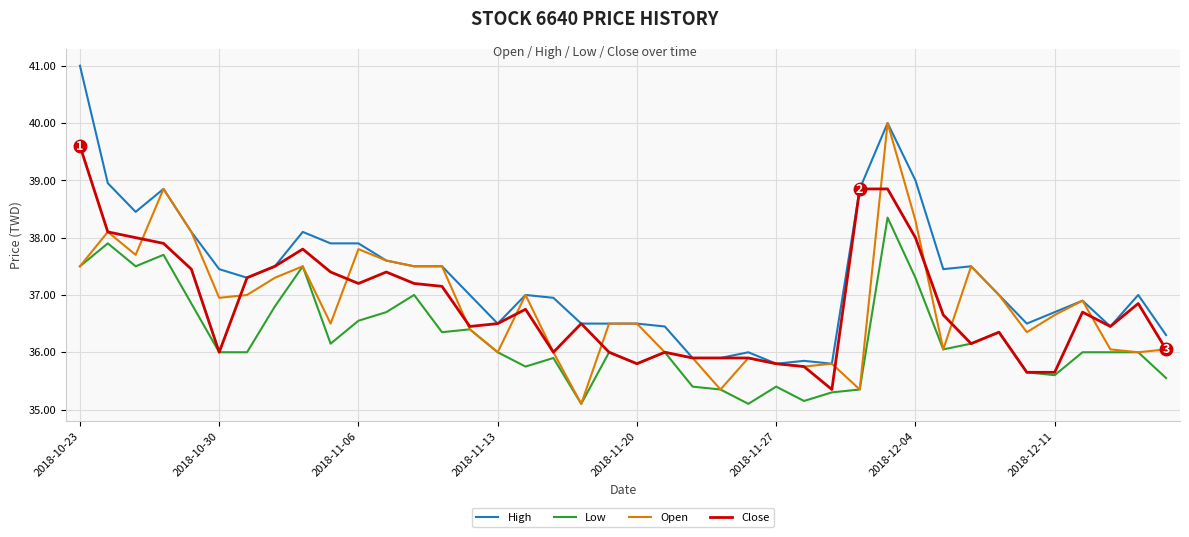

How many lines are shown in the chart?

4